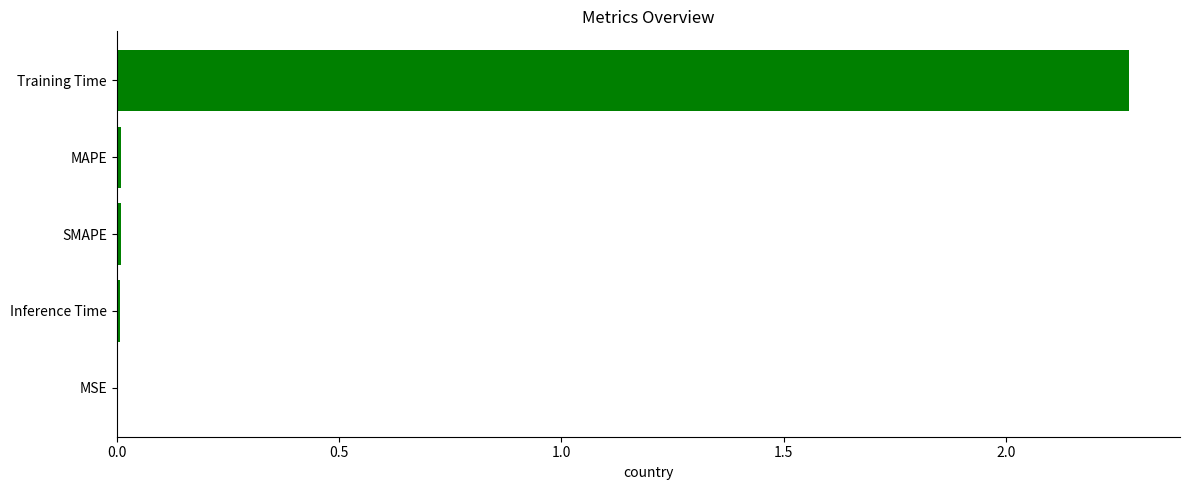

True or false: the data shows 0.0 at MAPE.

True